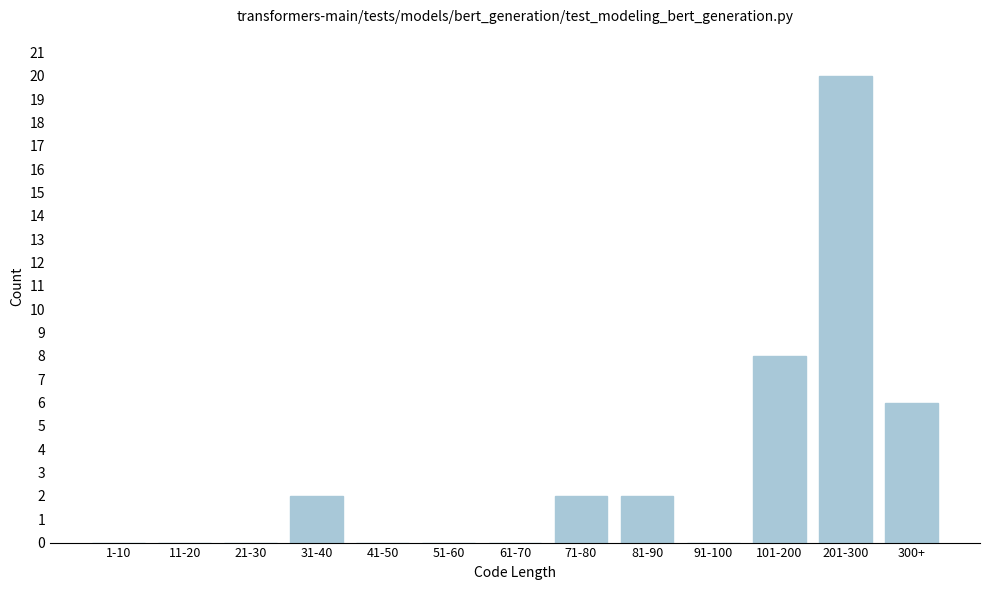

Reading left to right, what are all the values shown in this chart?

1-10=0	11-20=0	21-30=0	31-40=2	41-50=0	51-60=0	61-70=0	71-80=2	81-90=2	91-100=0	101-200=8	201-300=20	300+=6